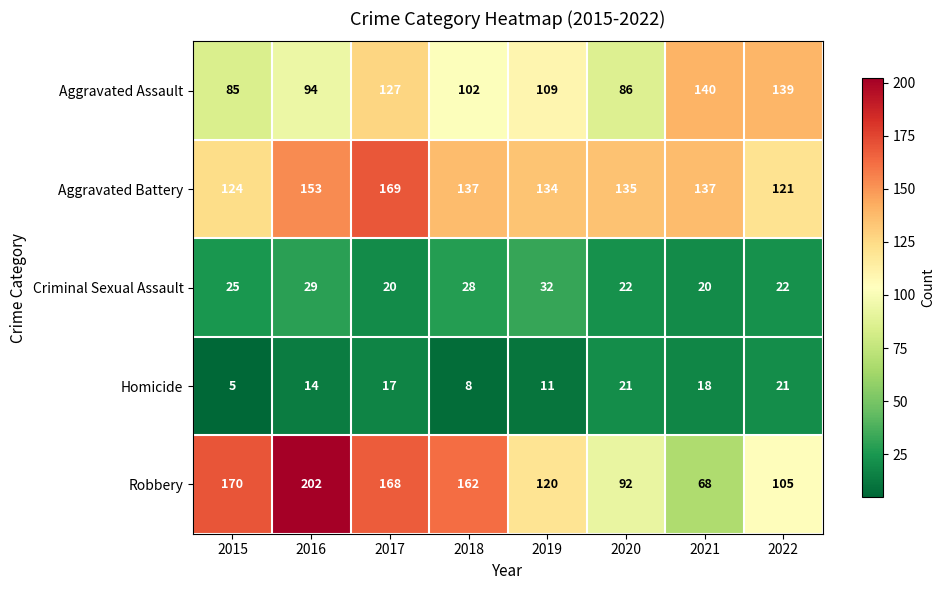

What is the approximate value of Aggravated Battery at 2019?

134